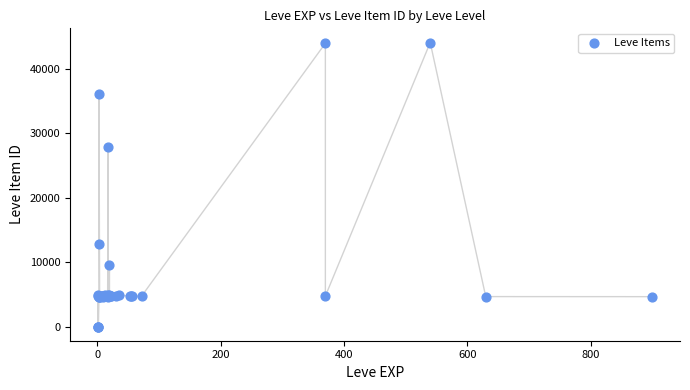

What Y value in the scatter plot is closest to 22048?

27884